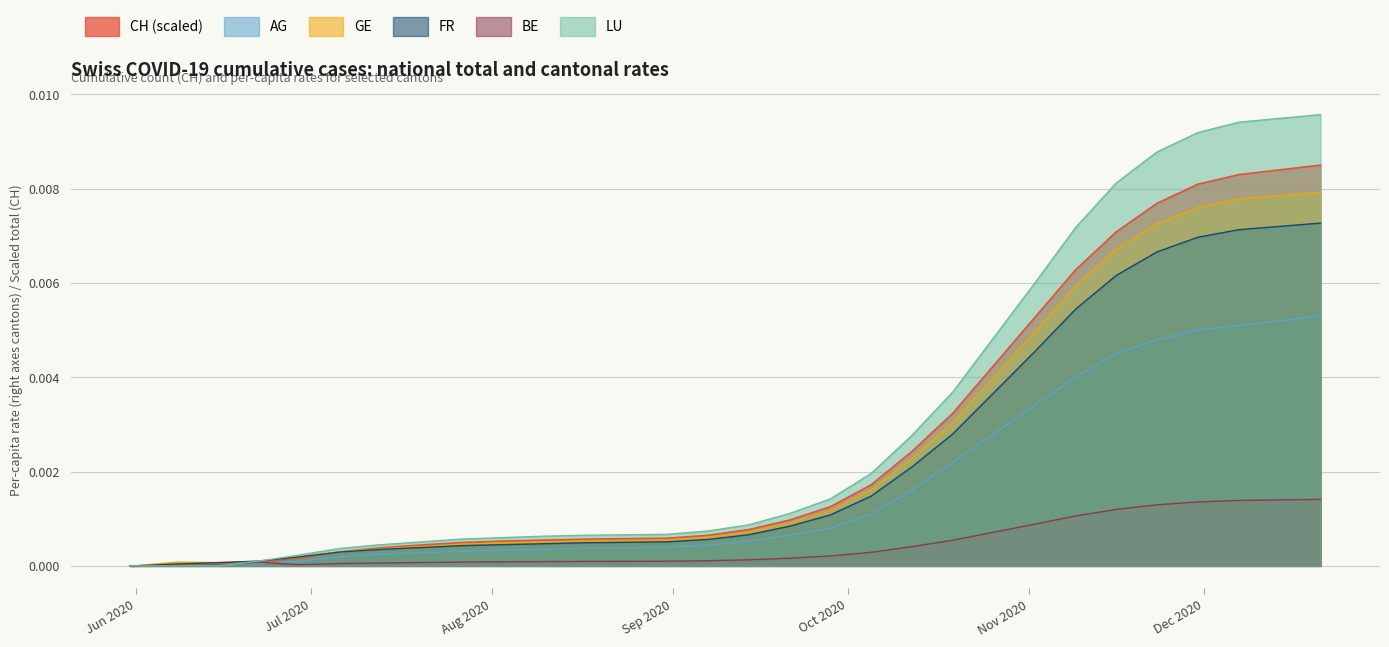

Which series has the widest spread of values?

LU